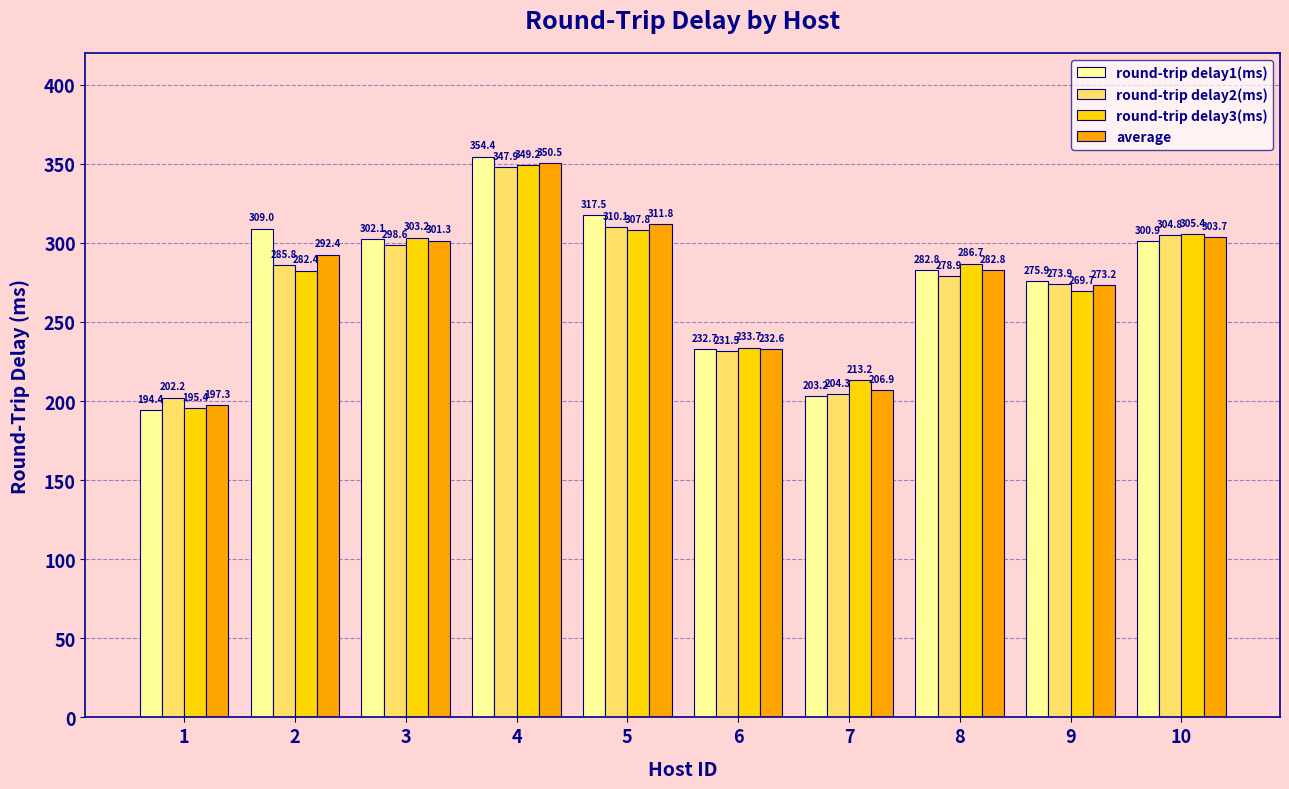

What is the value of the round-trip delay3(ms) bar at the 1st from the left?

195.4